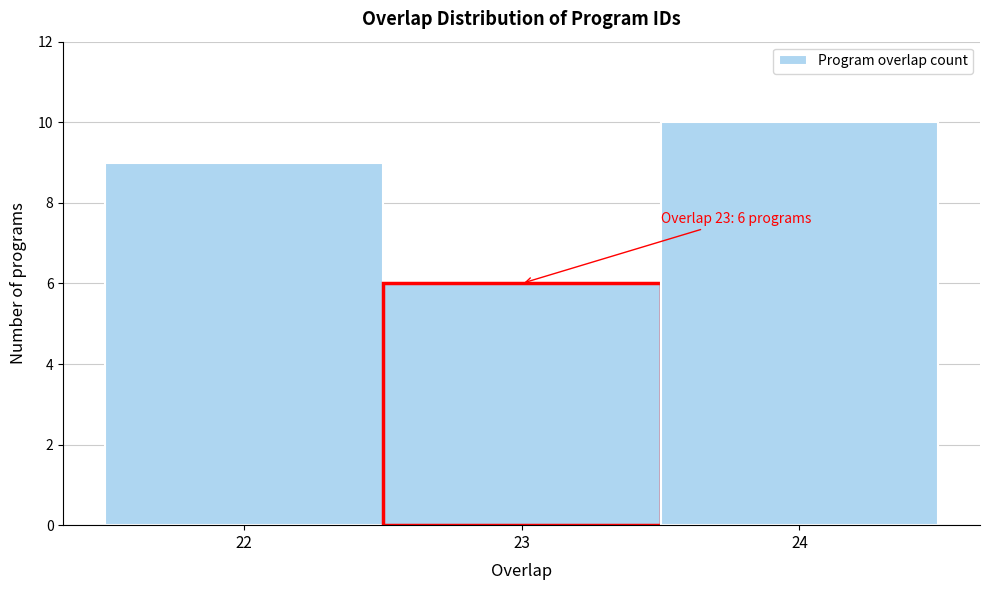

Over which range of the x-axis is the bar tallest?

23.5 to 24.5